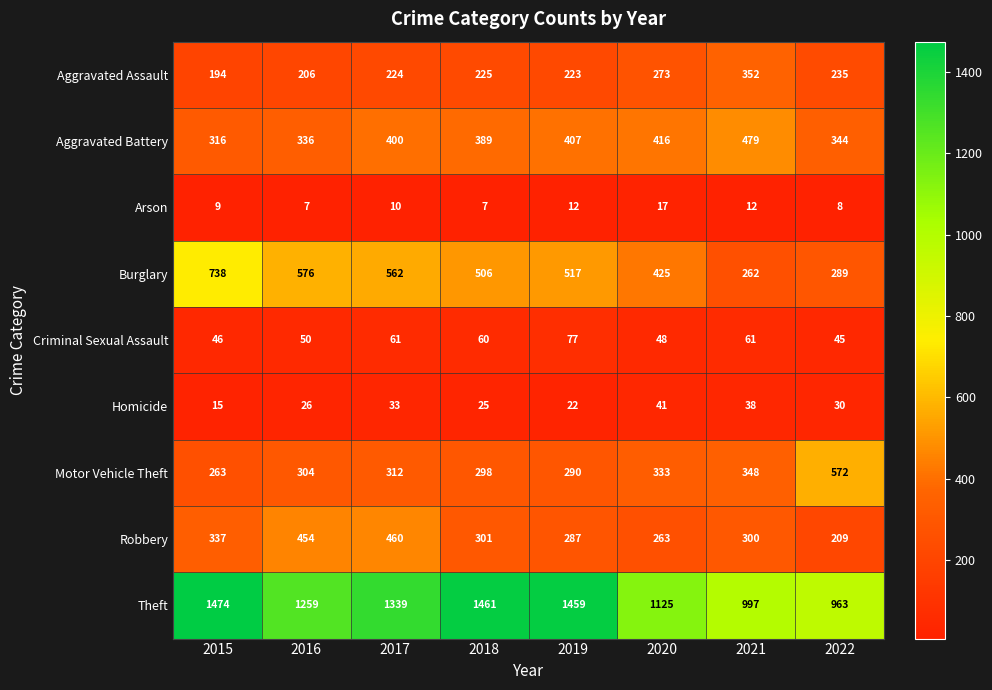

At which category does the chart reach its peak across all series?

2015